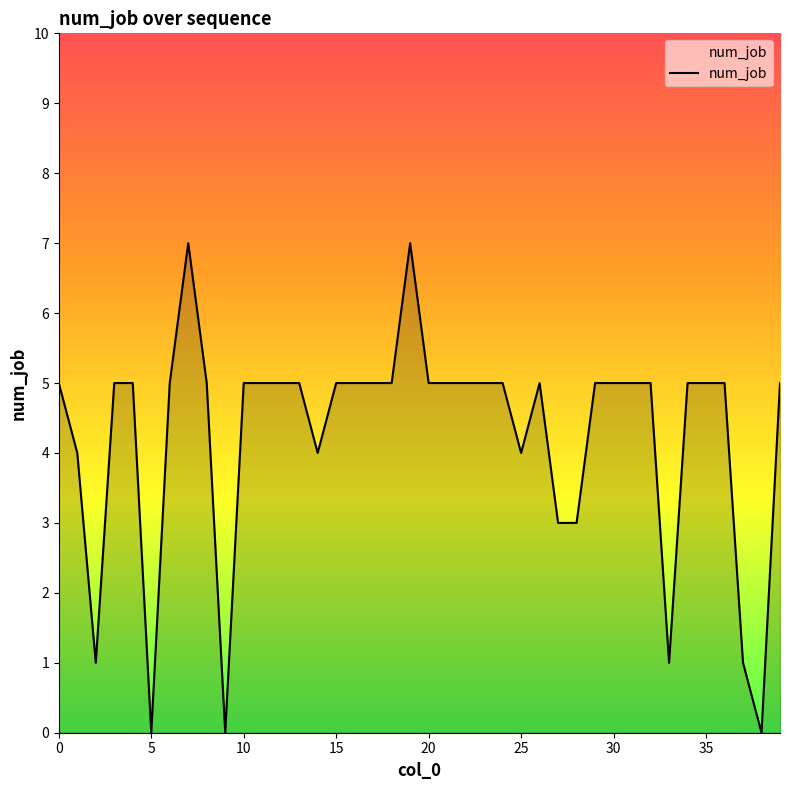

What is the difference between the maximum and minimum values?

7